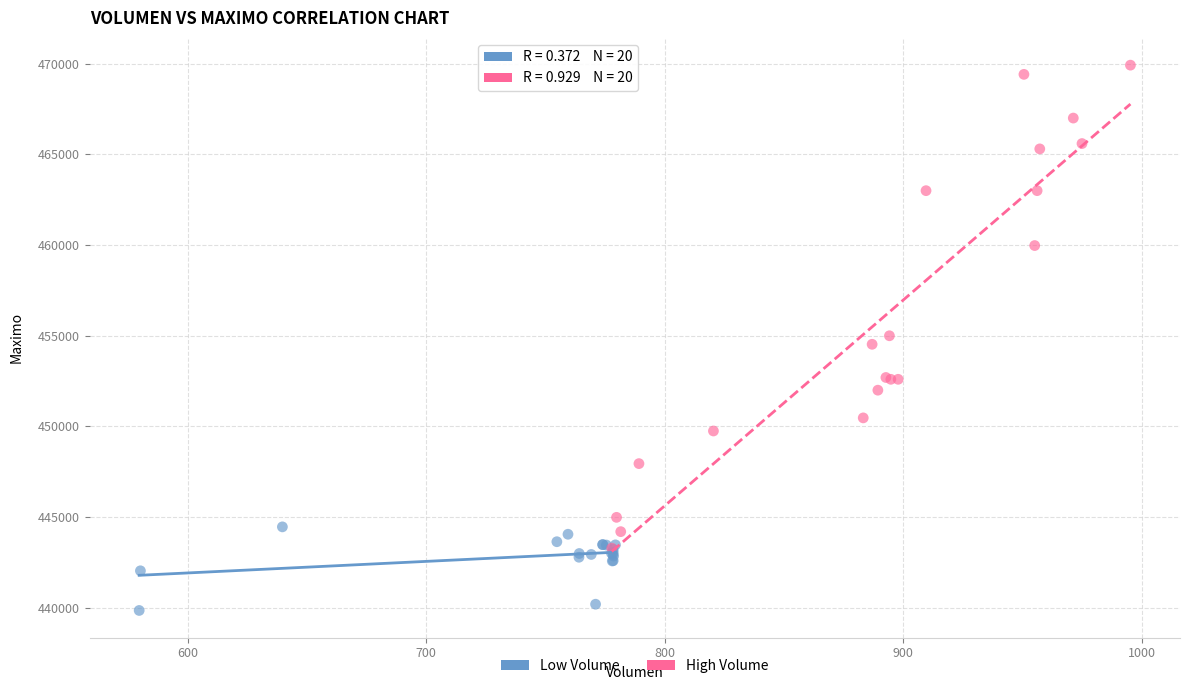

Which series contains the lowest Y value?

Low Volume